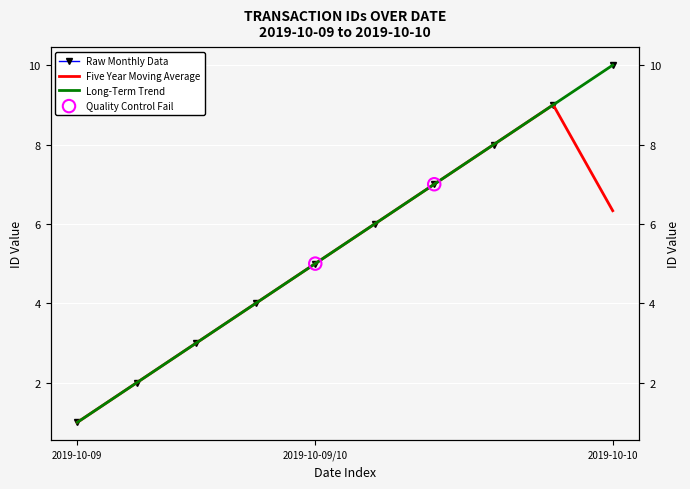

Between 2019-10-10 and 2019-10-09, which is larger?

2019-10-10